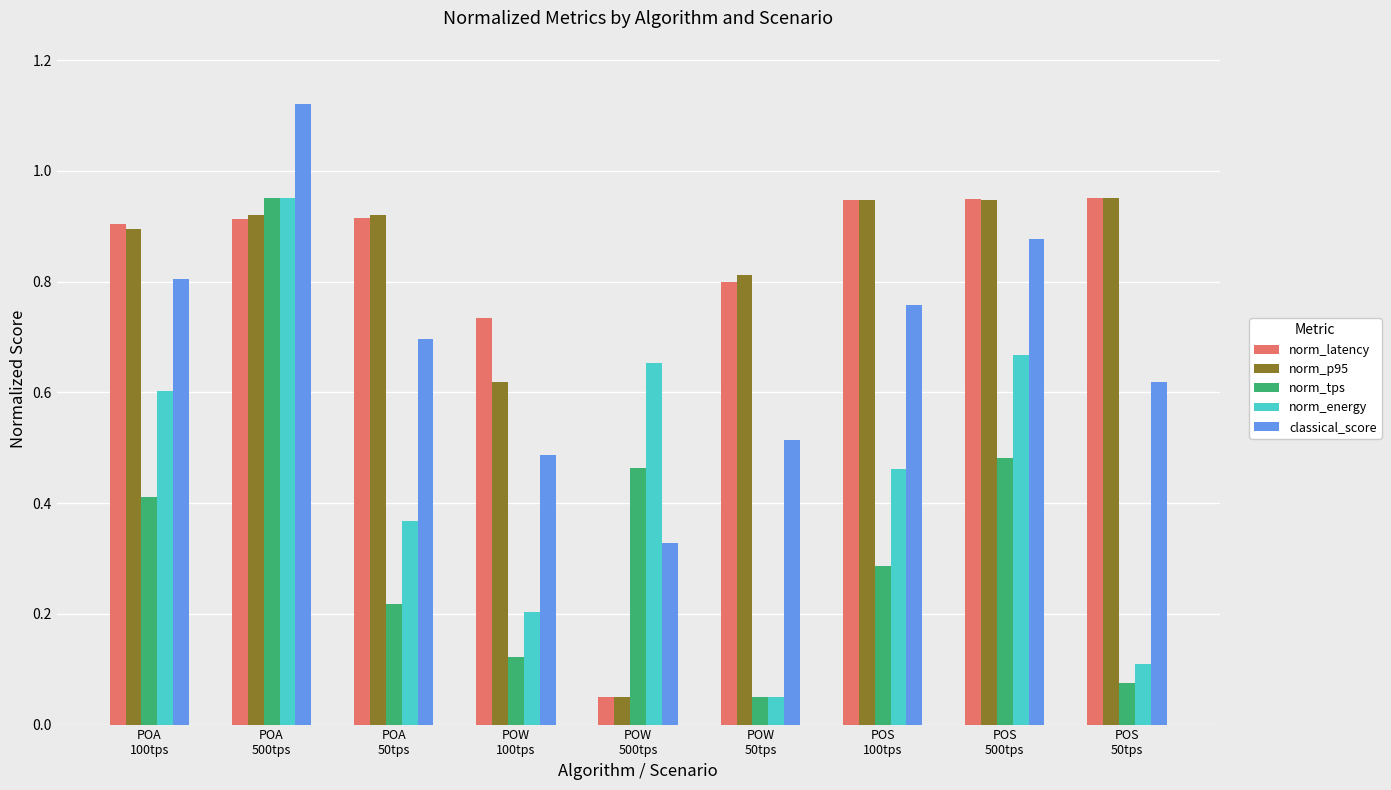

What is the sum of all classical_score values?

6.2